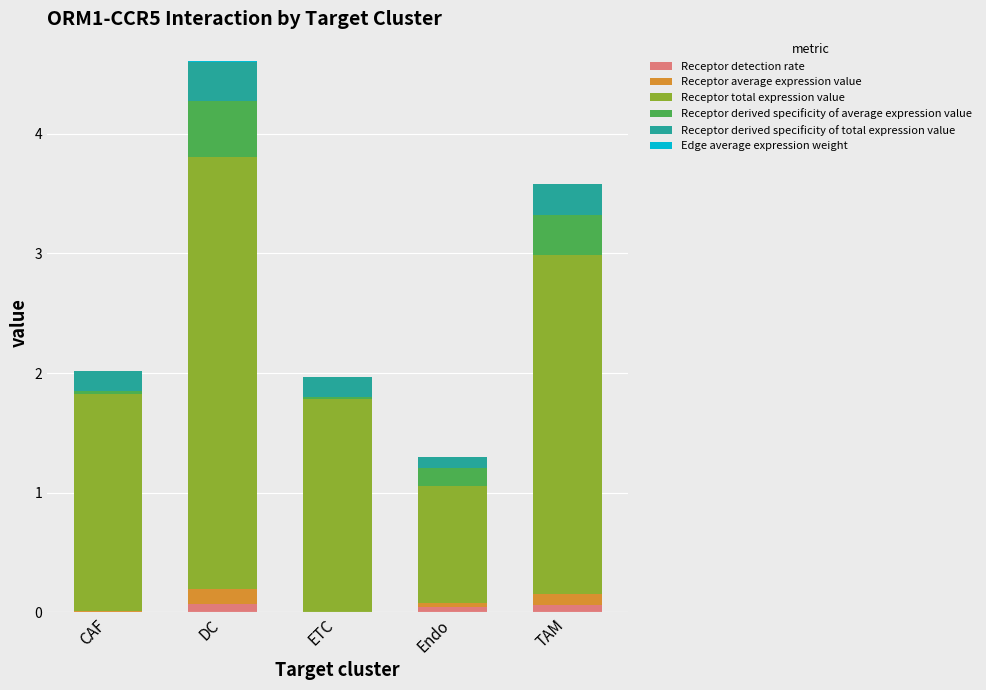

At which category is the sum across all series the highest?

DC